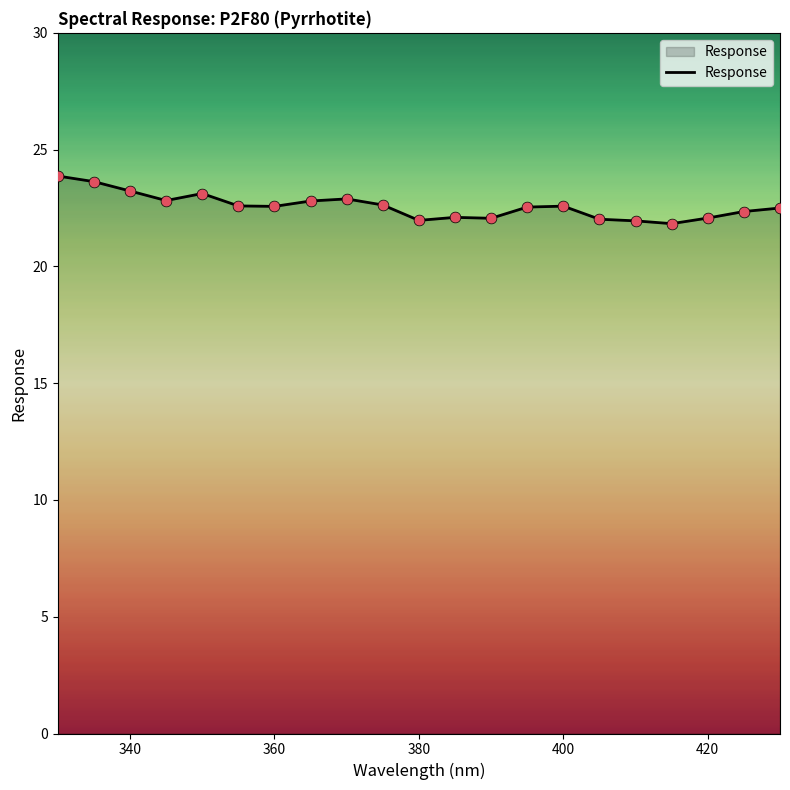

What is the difference between the maximum and minimum values?

2.0